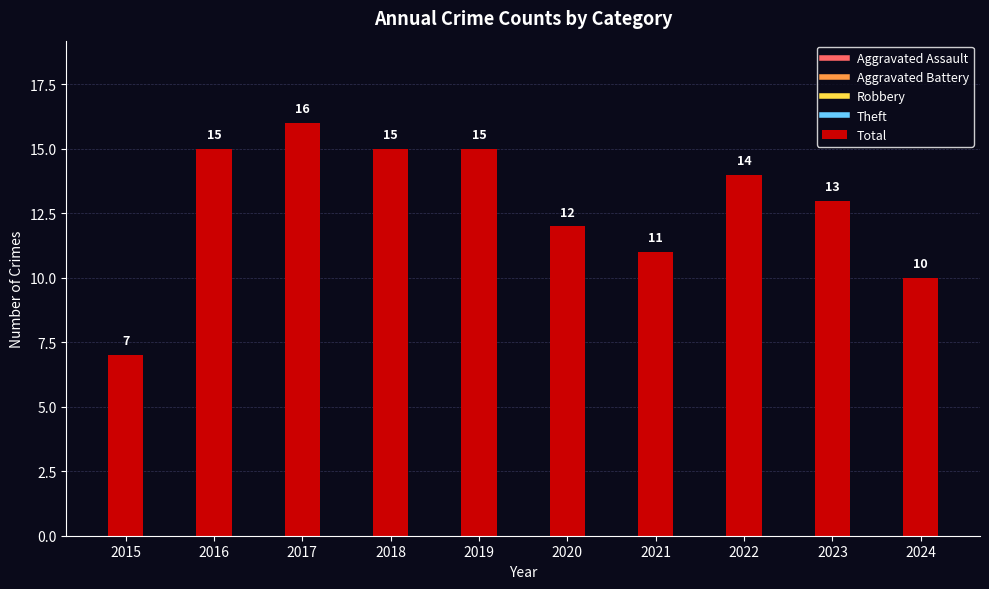

At which label is Aggravated Battery closest to 1?

2019